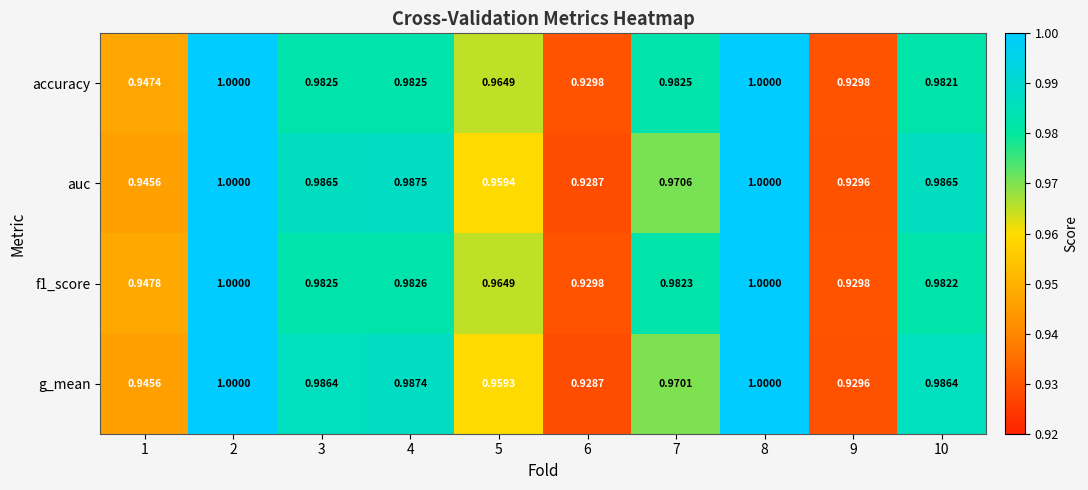

Which series changed the most between 2 and 4?

accuracy